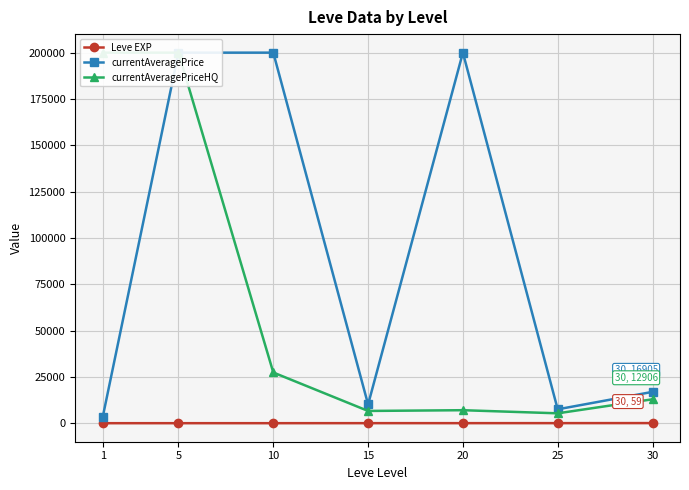

Rank the series by their maximum value, from highest to lowest.

currentAveragePrice, currentAveragePriceHQ, Leve EXP